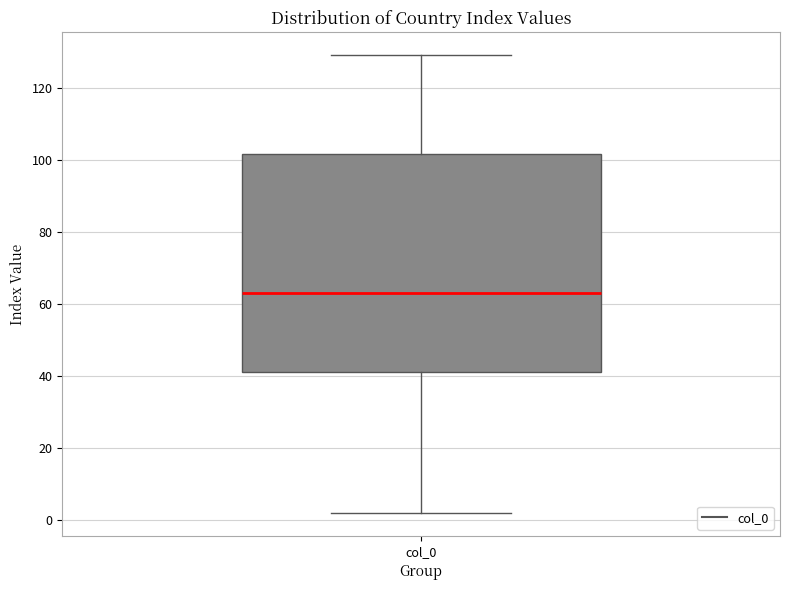

Transcribe this box plot: give where the median line is, the range the box spans, and where the two whiskers end, as read against the y-axis. The values are not printed on the chart, so give them approximately, as read against the axis.

median 64, box 42 to 102, whiskers 2 to 130